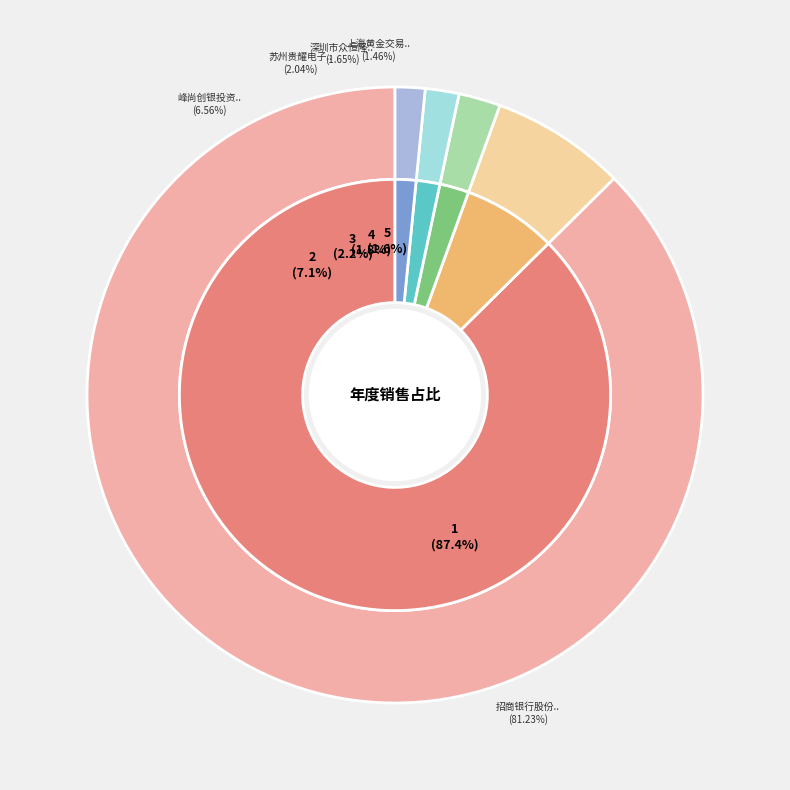

Count the number of slices in the pie.

5